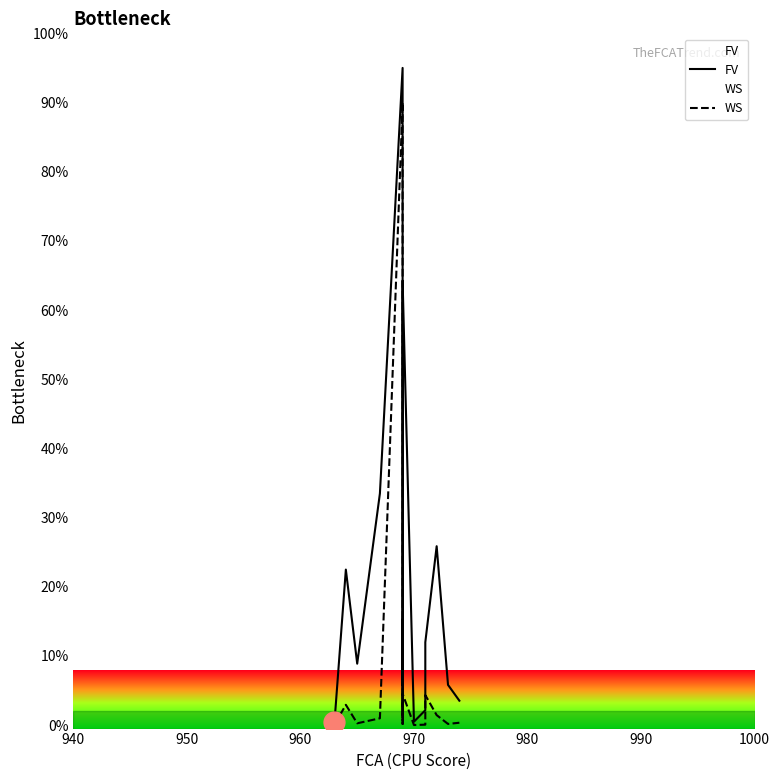

Is this an area chart (filled region under the line)?

No